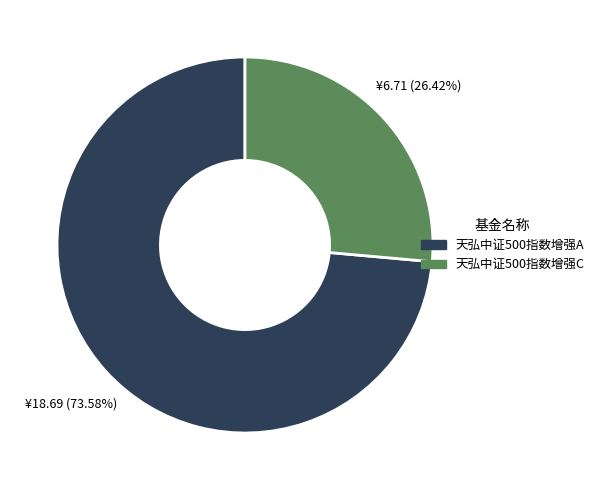

To the nearest percent, what is the difference between the largest and smallest slice percentages?

47%